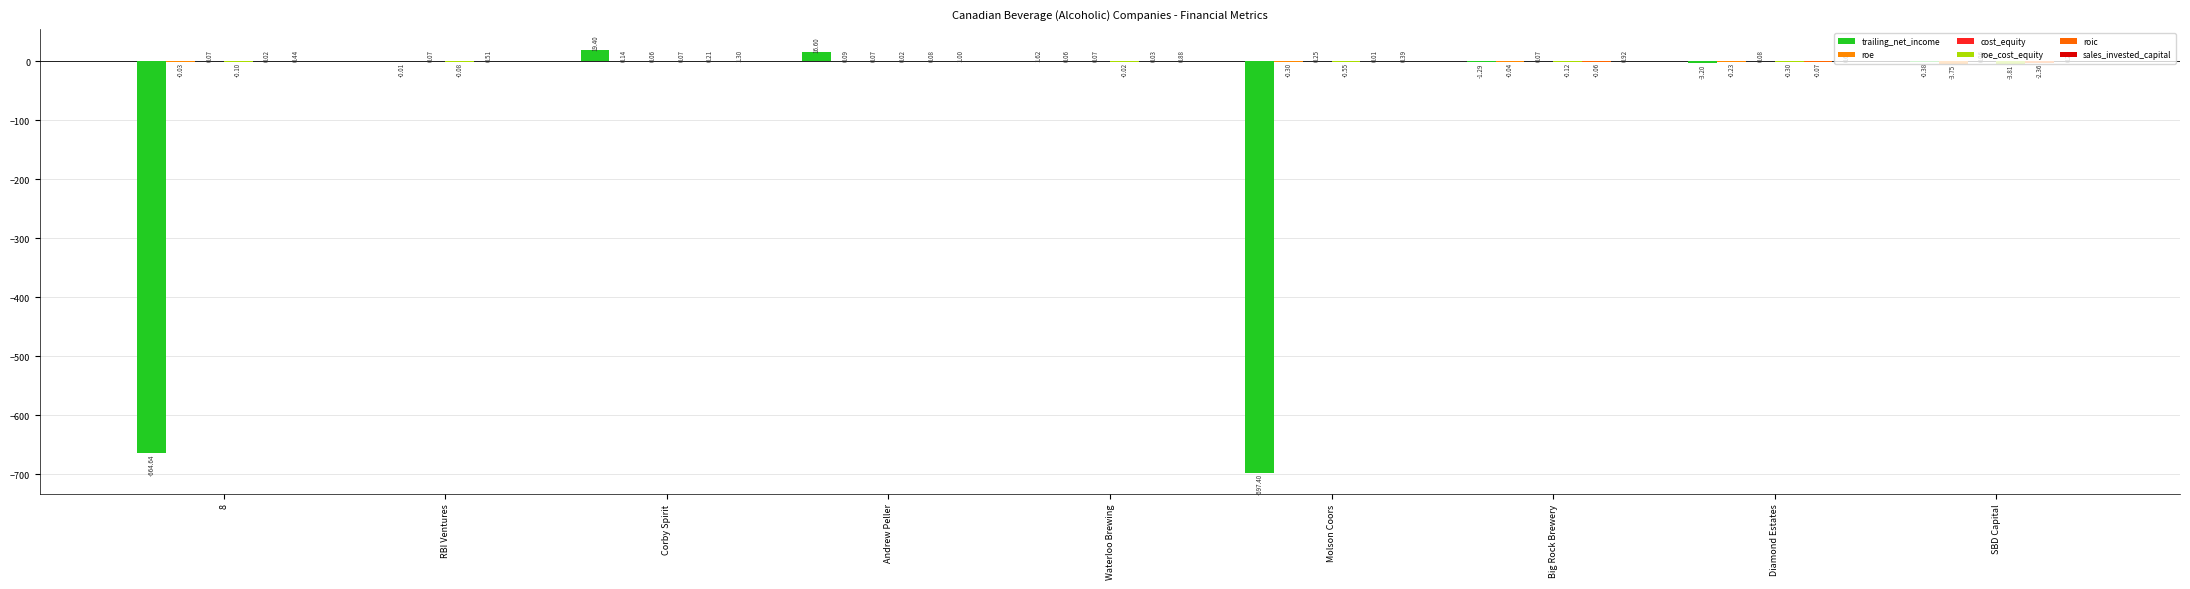

What is the average value of the roic series?

-0.2